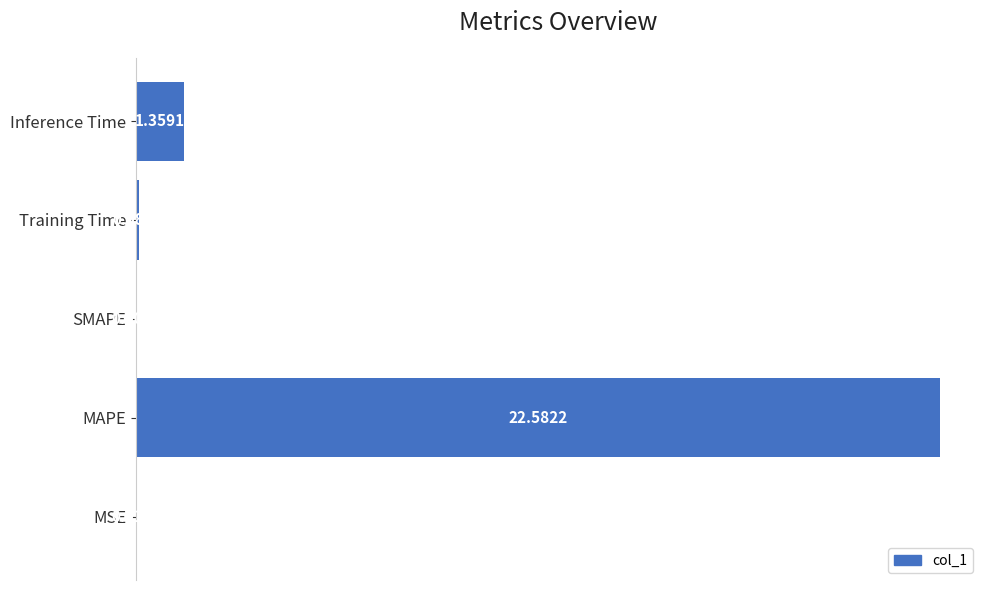

Count the number of categories in the chart.

5